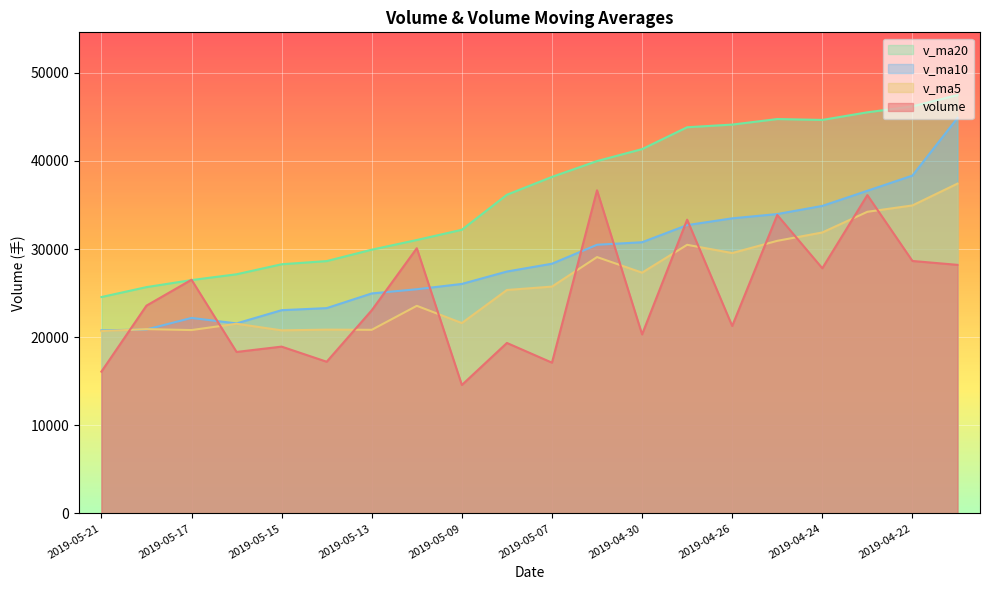

Rank the series by their average value, from highest to lowest.

v_ma20, v_ma10, v_ma5, volume